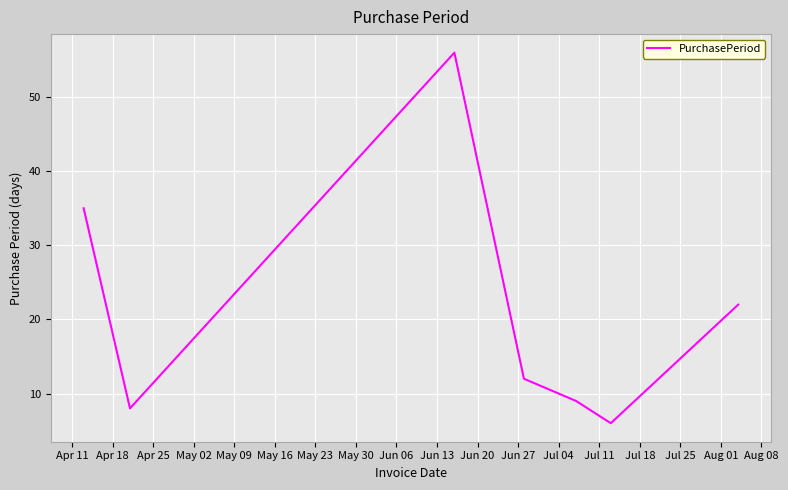

True or false: there are more than 2 points higher than both neighbors.

False